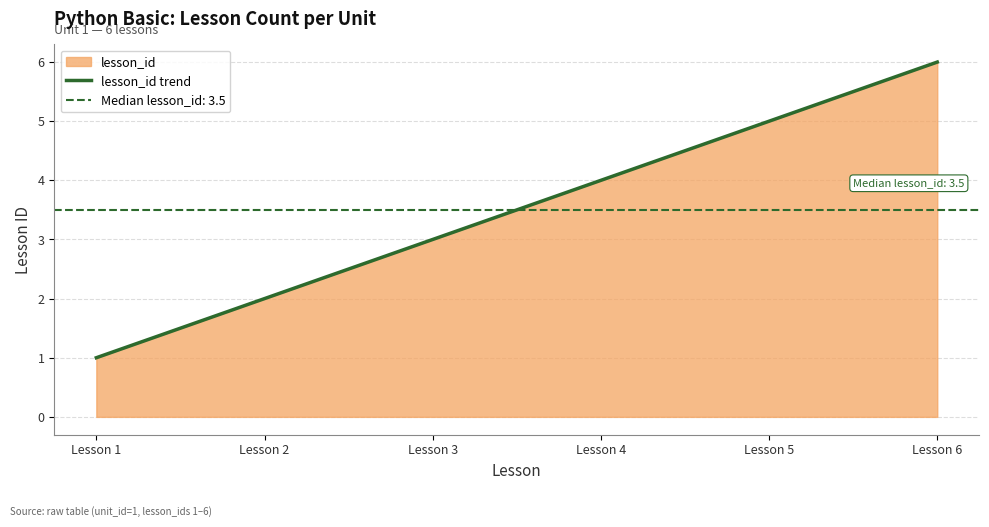

Which category has the lowest value in the lesson_id trend series?

Lesson 1